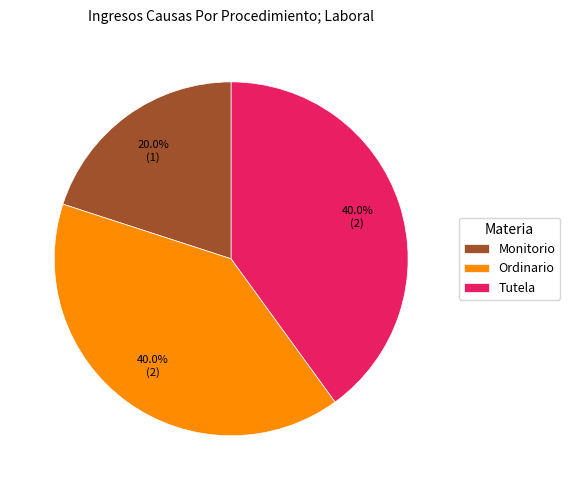

Count the number of slices in the pie.

3